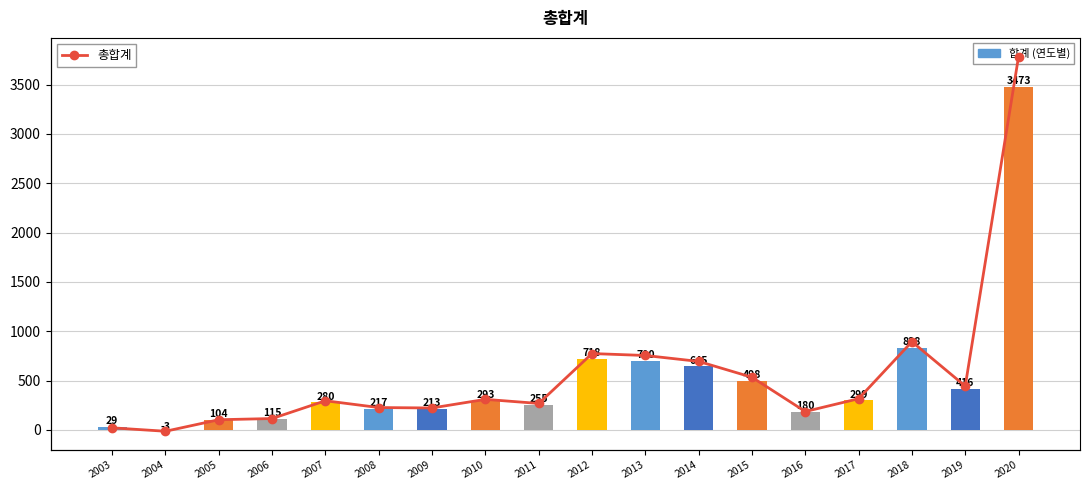

Rank the categories by value from highest to lowest.

2020, 2018, 2012, 2013, 2014, 2015, 2019, 2017, 2010, 2007, 2011, 2008, 2009, 2016, 2006, 2005, 2003, 2004